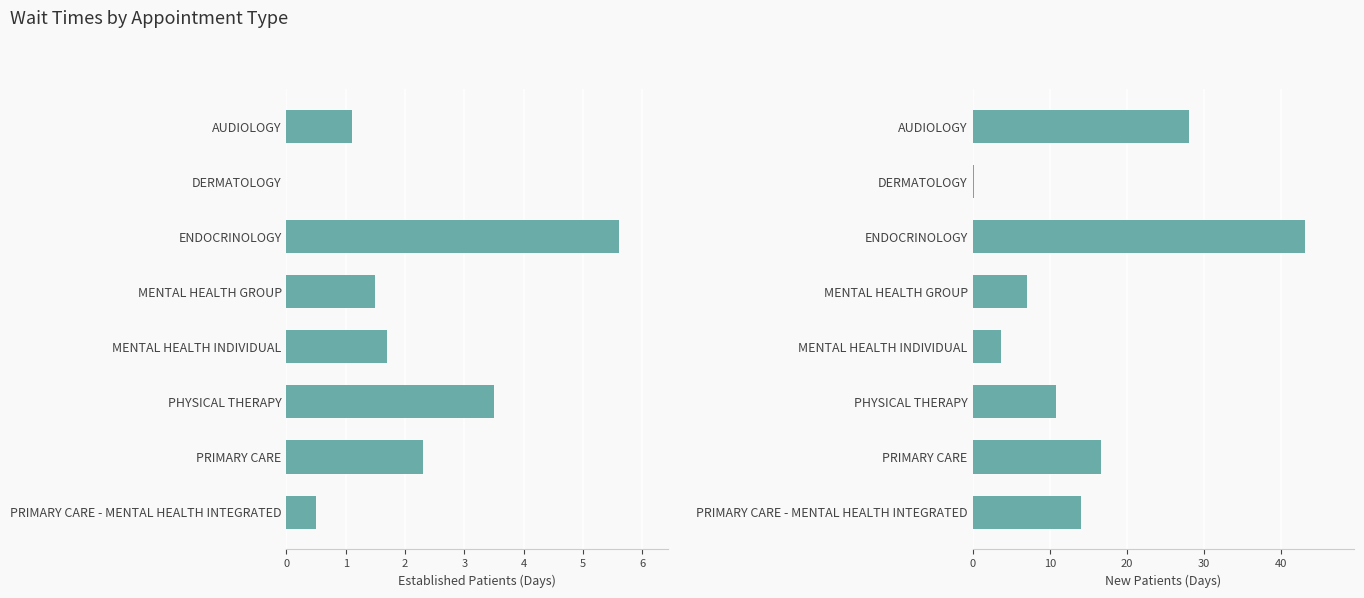

What is the average value of the EstablishedPatients series?

2.0